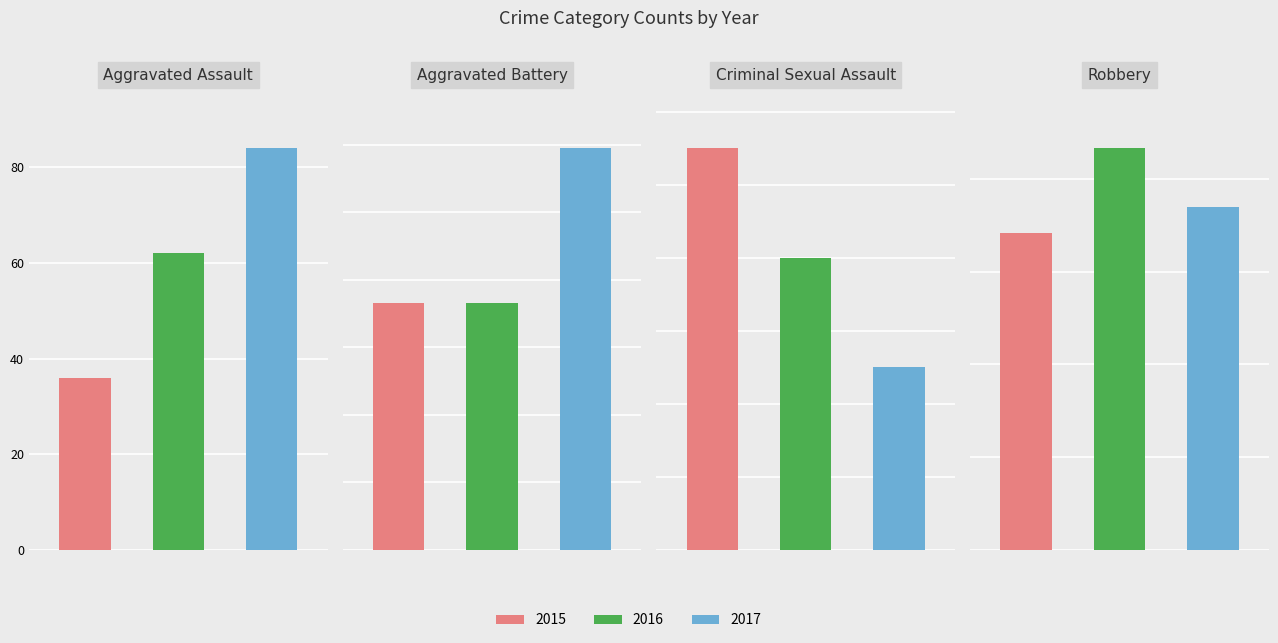

True or false: 2016 has a value of 3 at 2.

False